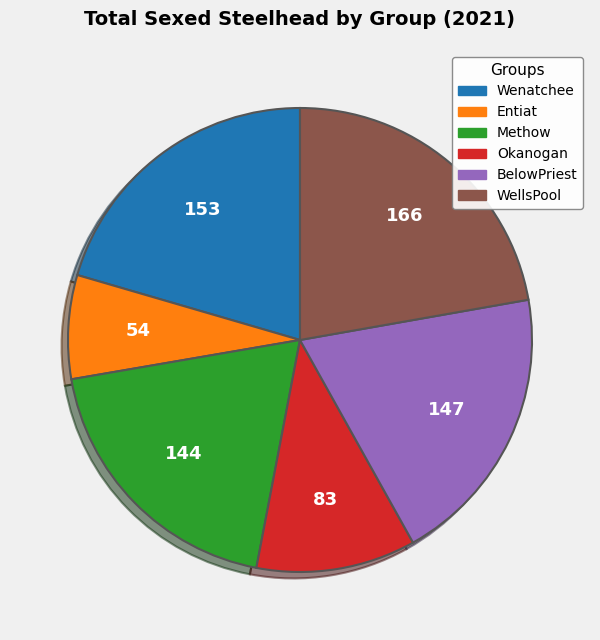

Between Entiat and WellsPool, which is larger?

WellsPool